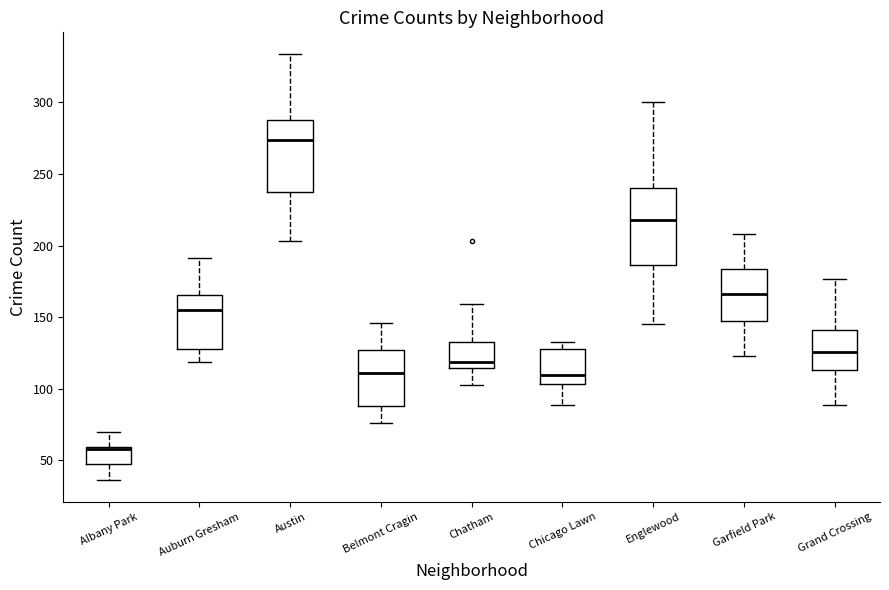

Reading left to right, transcribe this box plot: for each box, give where its median line is, the range the box spans, and where its two whiskers end, as read against the y-axis. The values are not printed on the chart, so give them approximately, as read against the axis.

Albany Park: median 60, box 50 to 60, whiskers 35 to 70
Auburn Gresham: median 155, box 130 to 165, whiskers 120 to 190
Austin: median 275, box 240 to 290, whiskers 205 to 335
Belmont Cragin: median 110, box 90 to 125, whiskers 75 to 145
Chatham: median 120, box 115 to 135, whiskers 105 to 160
Chicago Lawn: median 110, box 105 to 130, whiskers 90 to 135
Englewood: median 220, box 185 to 240, whiskers 145 to 300
Garfield Park: median 165, box 150 to 185, whiskers 125 to 210
Grand Crossing: median 125, box 115 to 140, whiskers 90 to 175